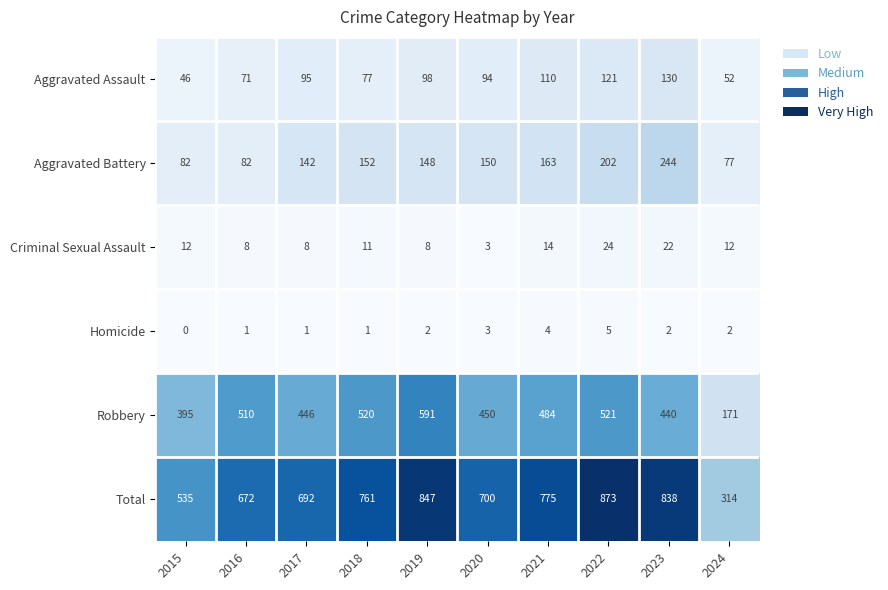

Is it true that Criminal Sexual Assault equals 7 at 2024?

False